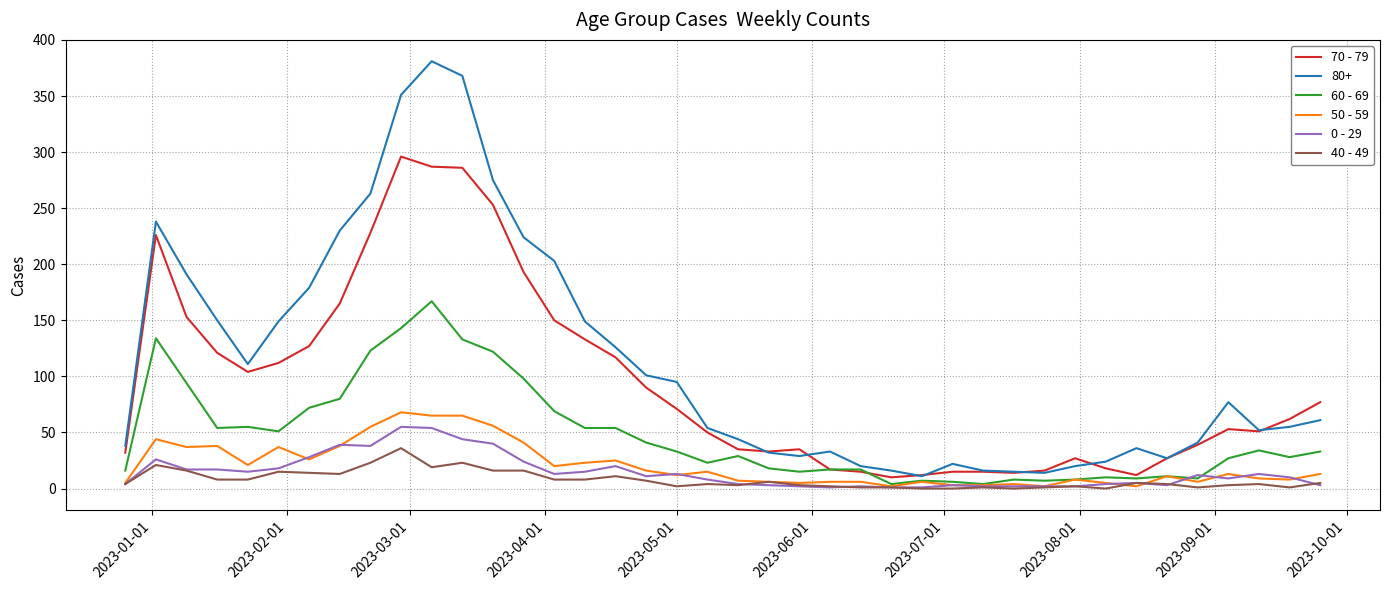

True or false: 70 - 79 and 40 - 49 cross at least once.

False